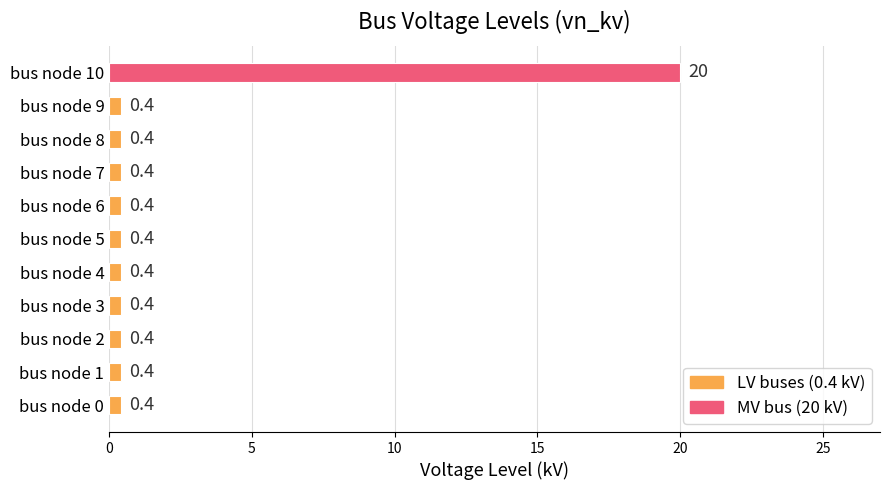

Reading top to bottom, extract all data points from this chart.

bus node 10=20.0	bus node 9=0.4	bus node 8=0.4	bus node 7=0.4	bus node 6=0.4	bus node 5=0.4	bus node 4=0.4	bus node 3=0.4	bus node 2=0.4	bus node 1=0.4	bus node 0=0.4